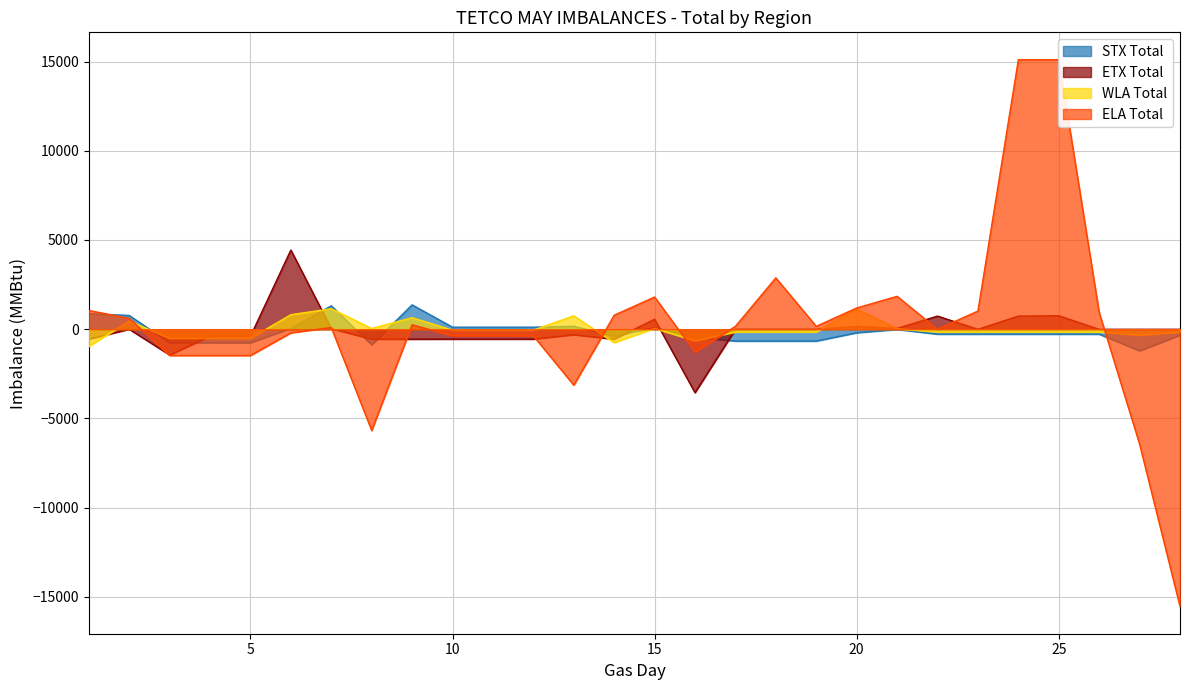

How many lines are shown in the chart?

4